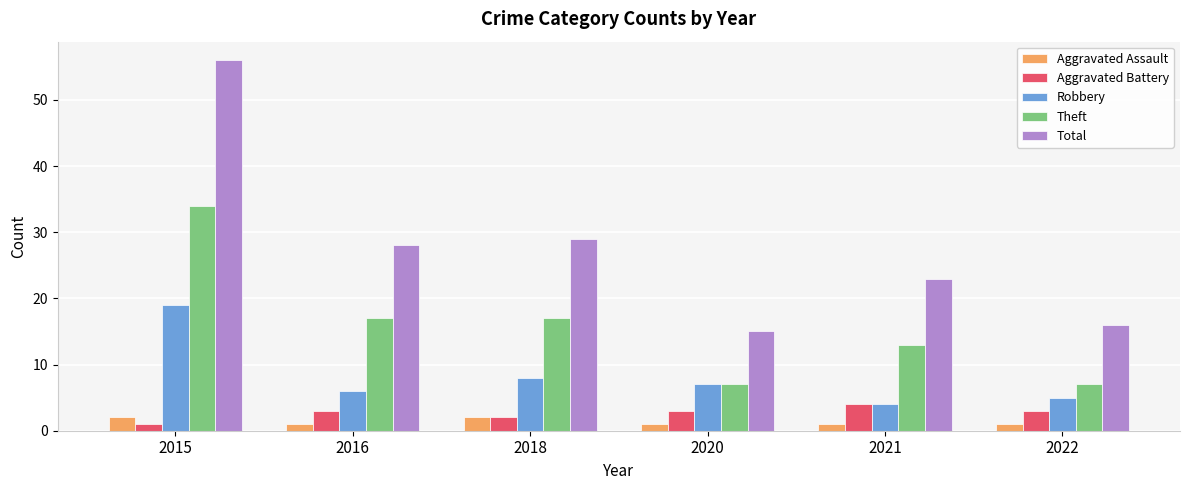

What is the total value across all series at 2020?

33